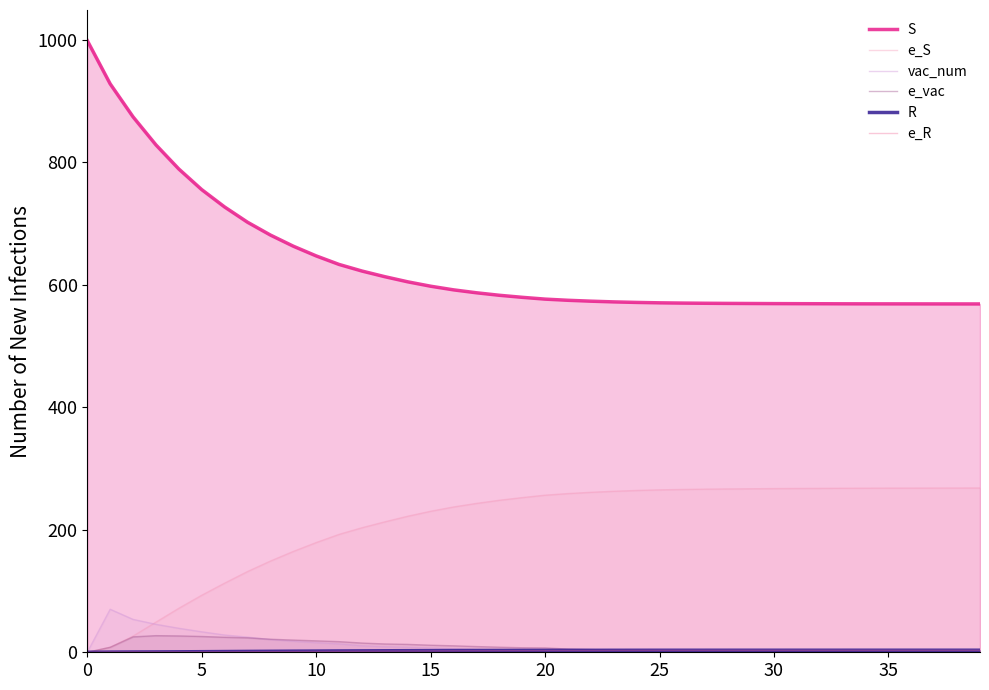

How many data points in e_vac are above 7?

20